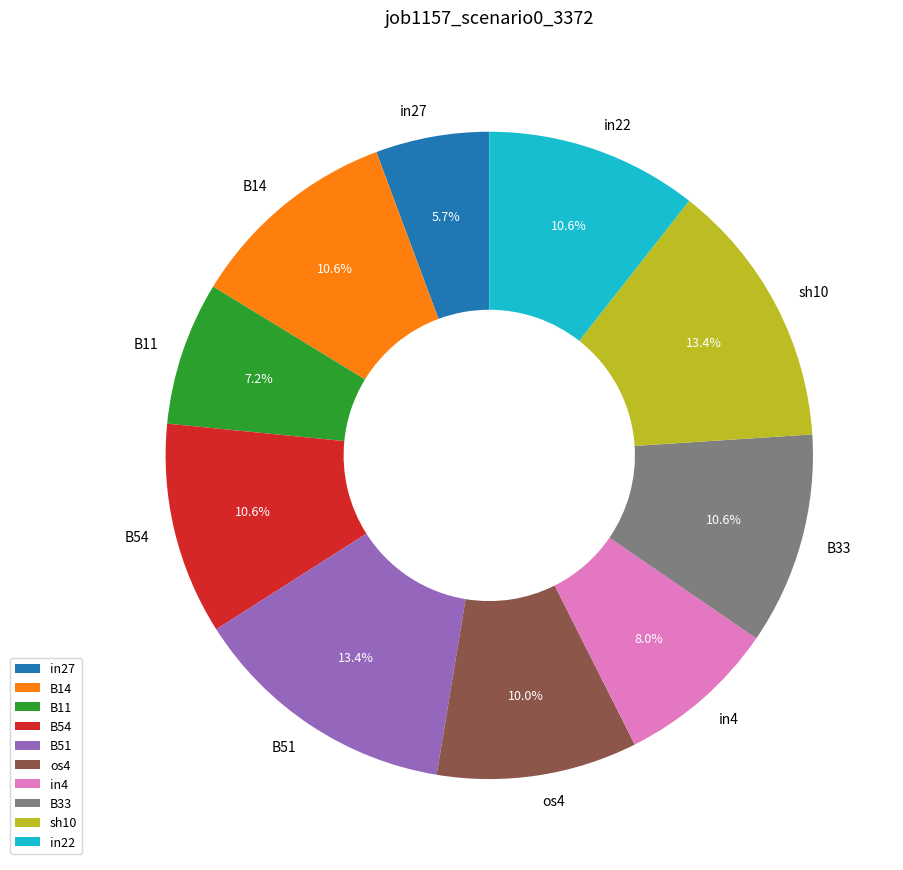

Which has a higher value, B33 or in4?

B33